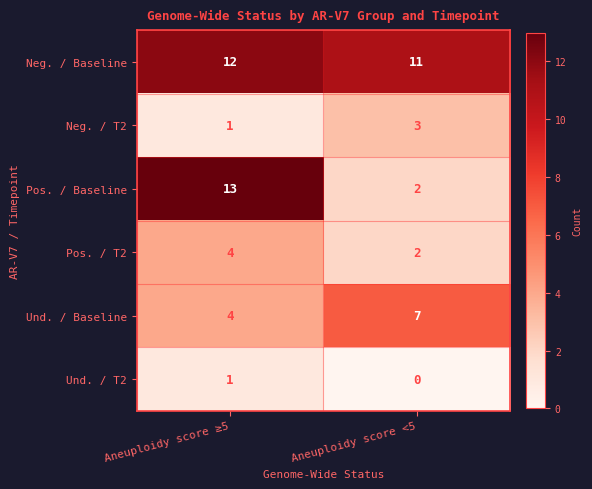

Reading left to right, what are all the values shown in this chart?

Neg. / Baseline: Aneuploidy score ≥5=12	Aneuploidy score <5=11
Neg. / T2: Aneuploidy score ≥5=1	Aneuploidy score <5=3
Pos. / Baseline: Aneuploidy score ≥5=13	Aneuploidy score <5=2
Pos. / T2: Aneuploidy score ≥5=4	Aneuploidy score <5=2
Und. / Baseline: Aneuploidy score ≥5=4	Aneuploidy score <5=7
Und. / T2: Aneuploidy score ≥5=1	Aneuploidy score <5=0